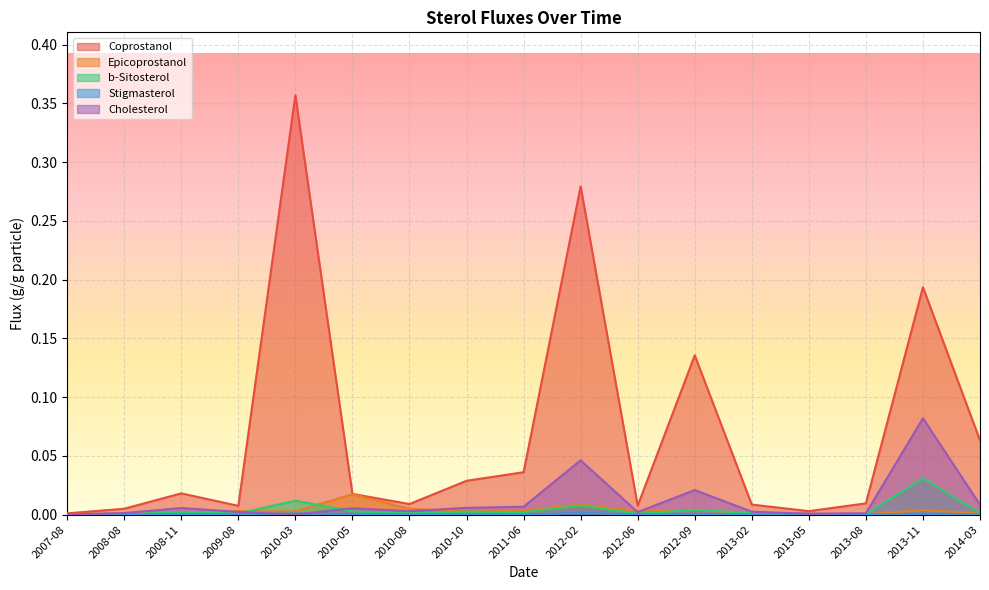

True or false: b-Sitosterol and Stigmasterol cross at least once.

False